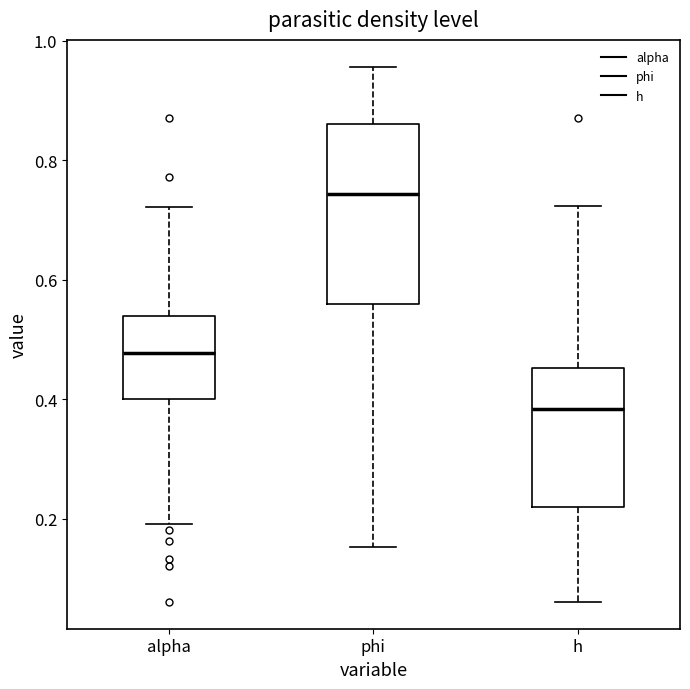

Reading left to right, read every box against the y-axis: the position of its median line, the range the box covers, and the ends of its whiskers. The values are not printed on the chart, so give them approximately, as read against the axis.

alpha: median 0.48, box 0.40 to 0.54, whiskers 0.20 to 0.72
phi: median 0.74, box 0.56 to 0.86, whiskers 0.16 to 0.96
h: median 0.38, box 0.22 to 0.46, whiskers 0.06 to 0.72